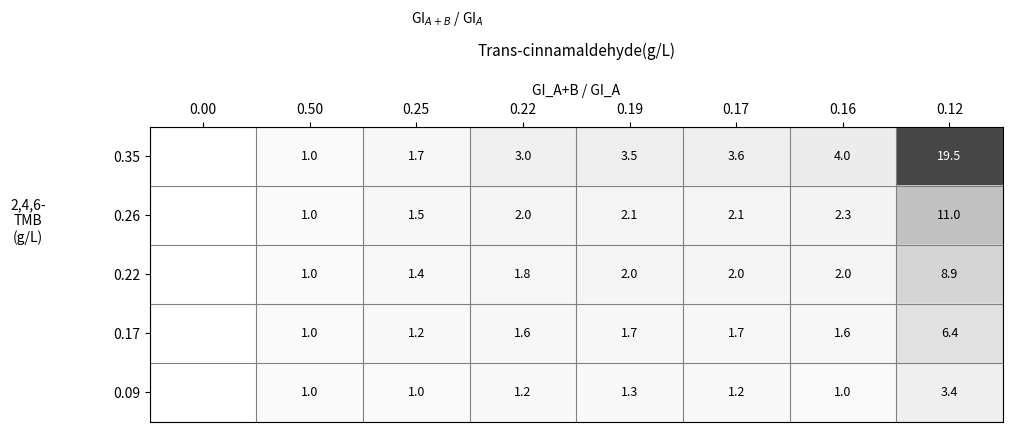

The value of 0.17 at 0.19 is 2.3. True or false?

False